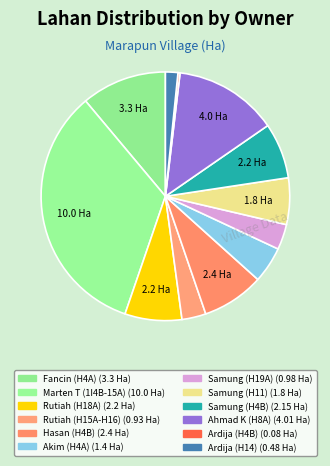

Between Rutiah (H18A) and Samung (H19A), which is larger?

Rutiah (H18A)